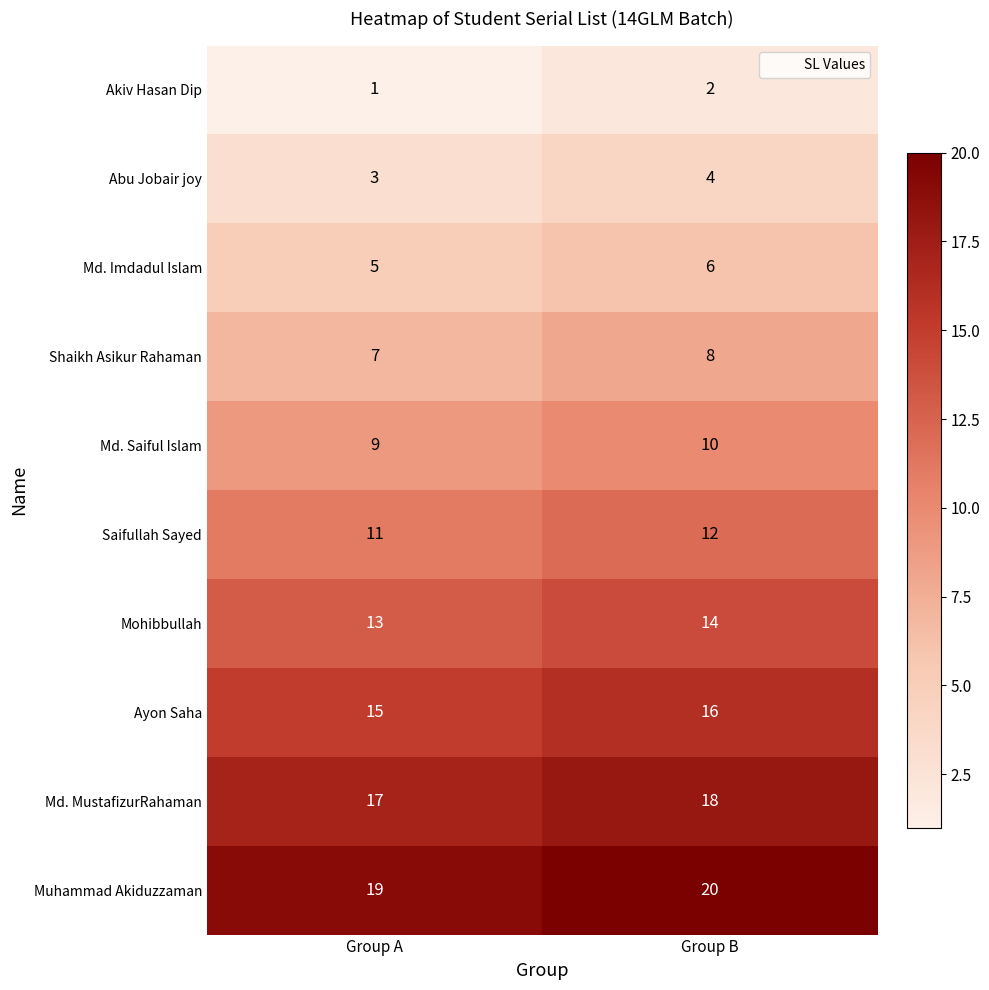

What is the sum of all Md. MustafizurRahaman values?

35